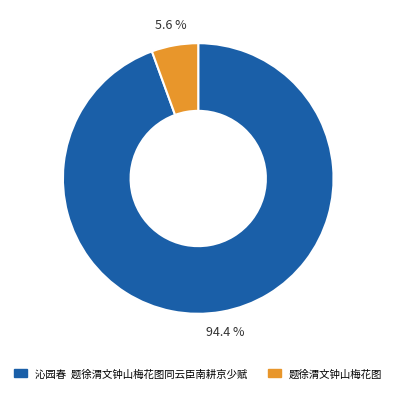

The 题徐渭文钟山梅花图 slice represents 1% of the pie. True or false?

False